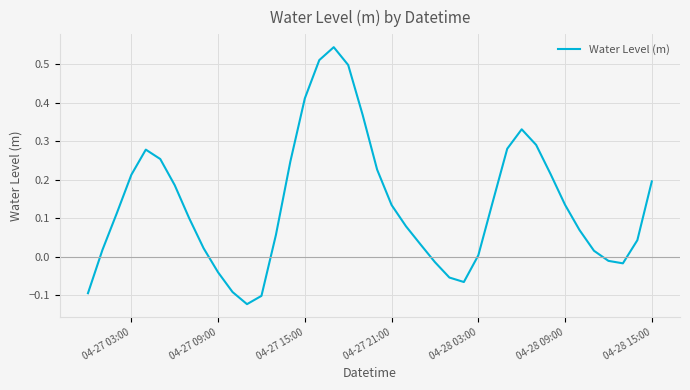

What is the difference between the maximum and minimum values?

0.7